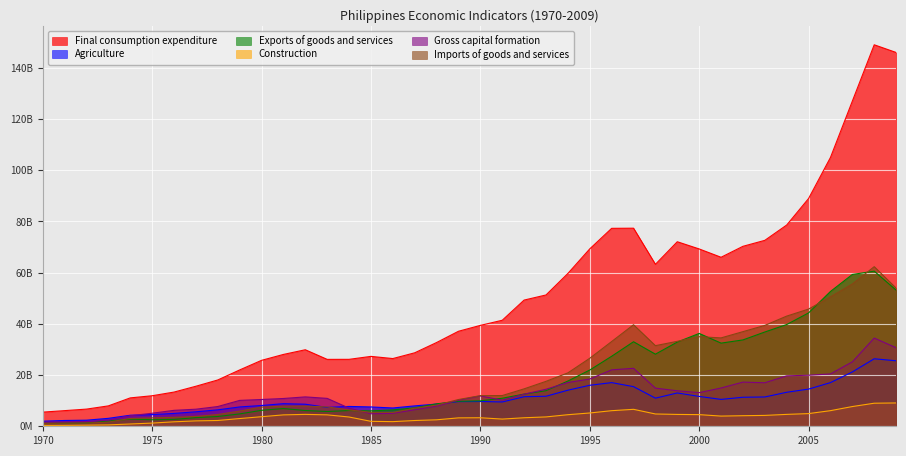

The value of Gross capital formation at 1974 is 4116871414. True or false?

True